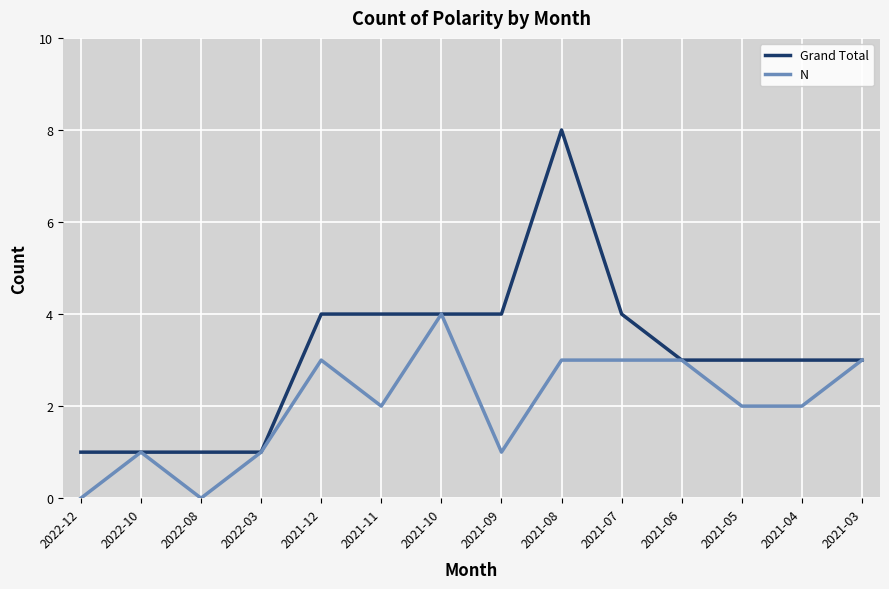

What is the sum of all Grand Total values?

44